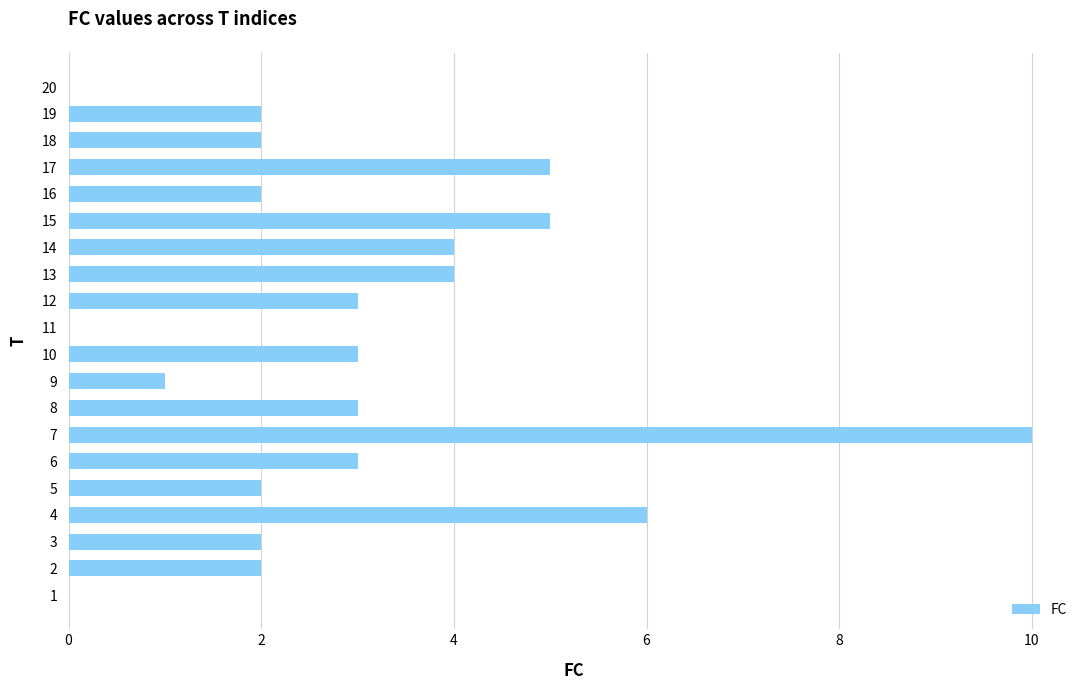

Are the bars horizontal?

Yes